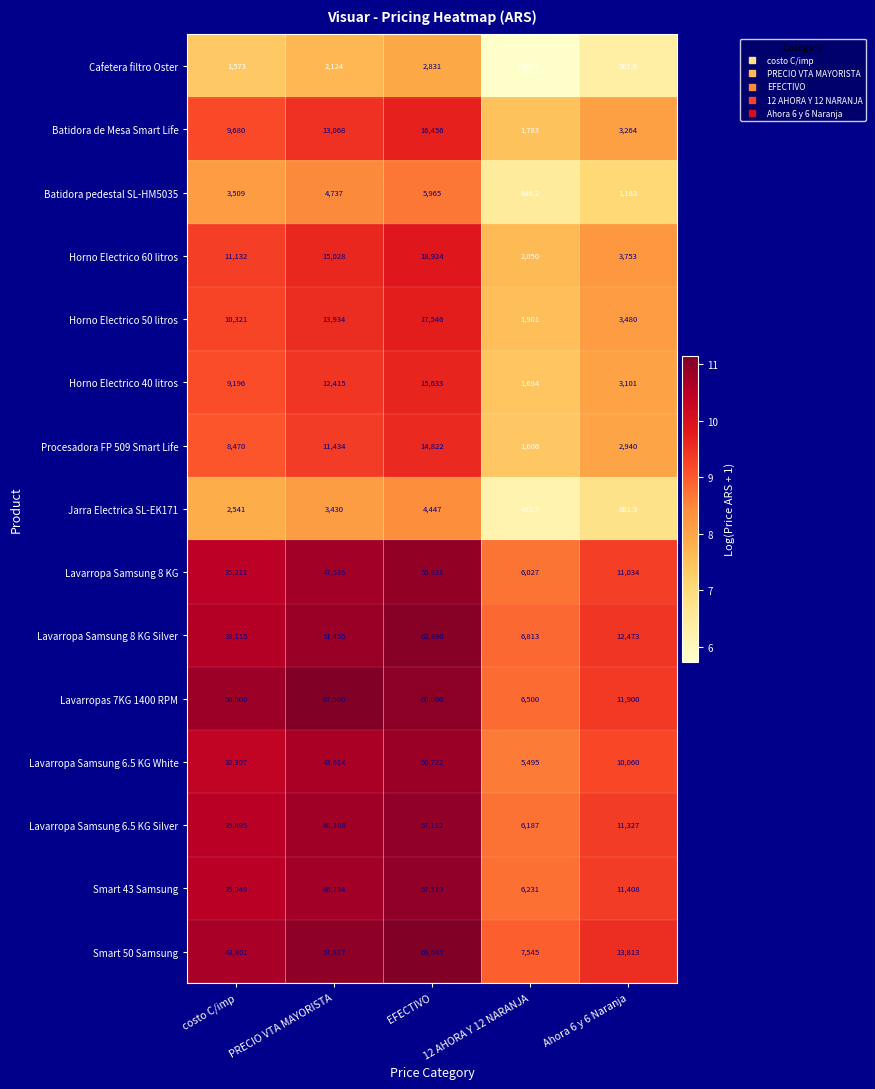

What is the sum of all Horno Electrico 40 litros values?

42039.0